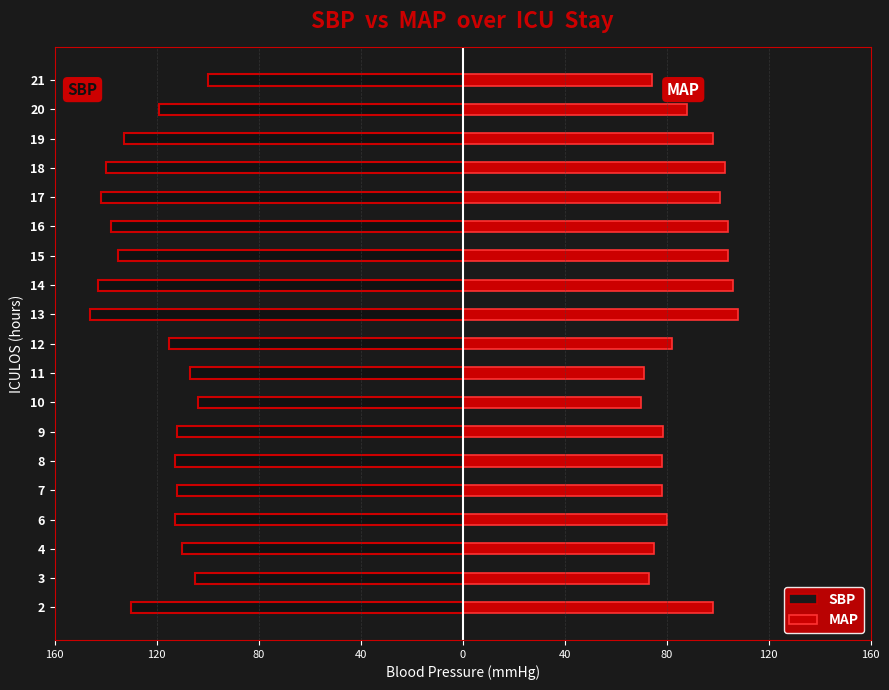

What is the difference between the second highest and minimum values in the MAP series?

36.0